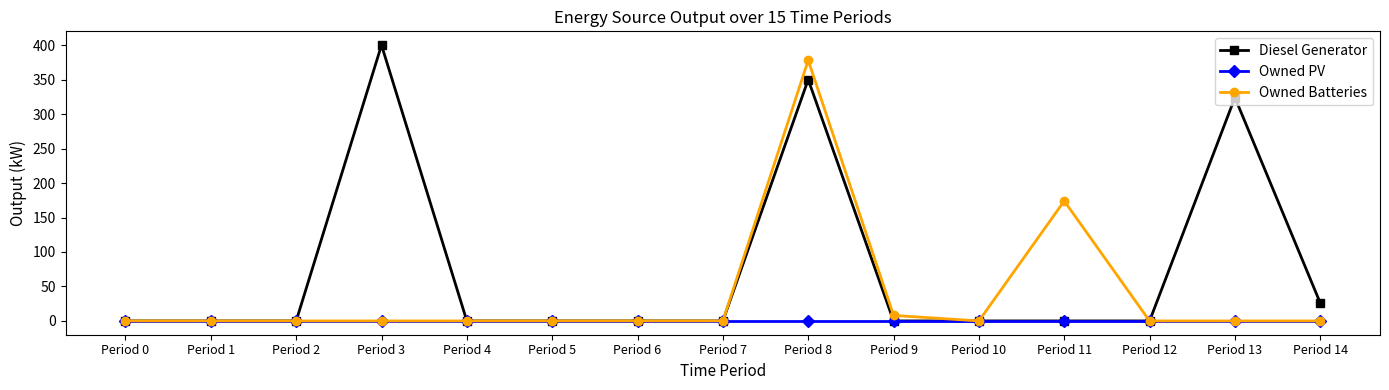

The value of Diesel Generator at Period 1 is 0. True or false?

True